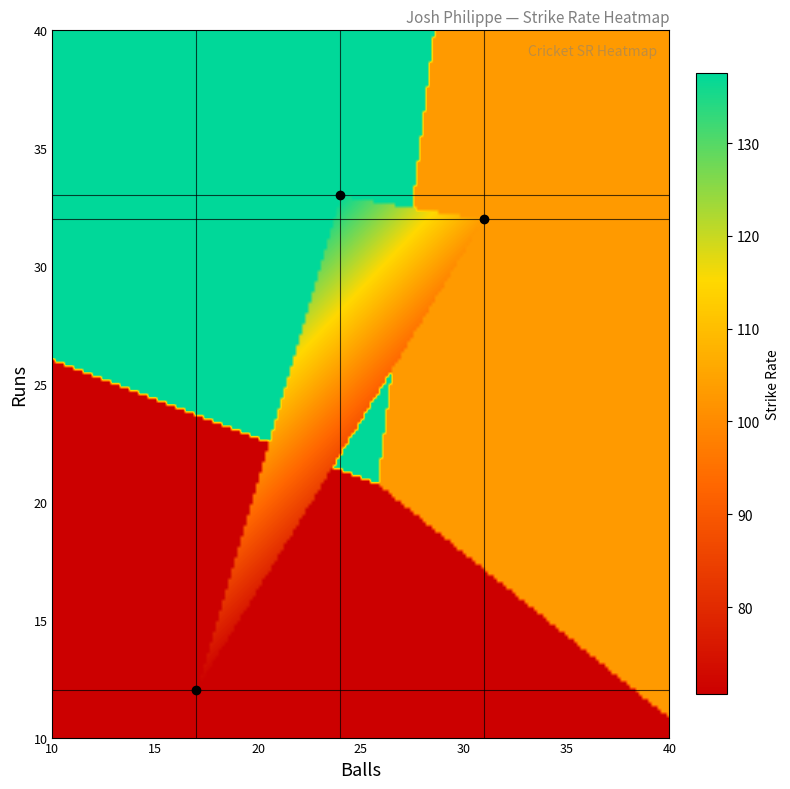

Reading left to right, transcribe all the data shown in this chart.

runs: runs=33.0	balls=12.0	sr=32.0
balls: runs=24.0	balls=17.0	sr=31.0
sr: runs=137.5	balls=70.6	sr=103.2